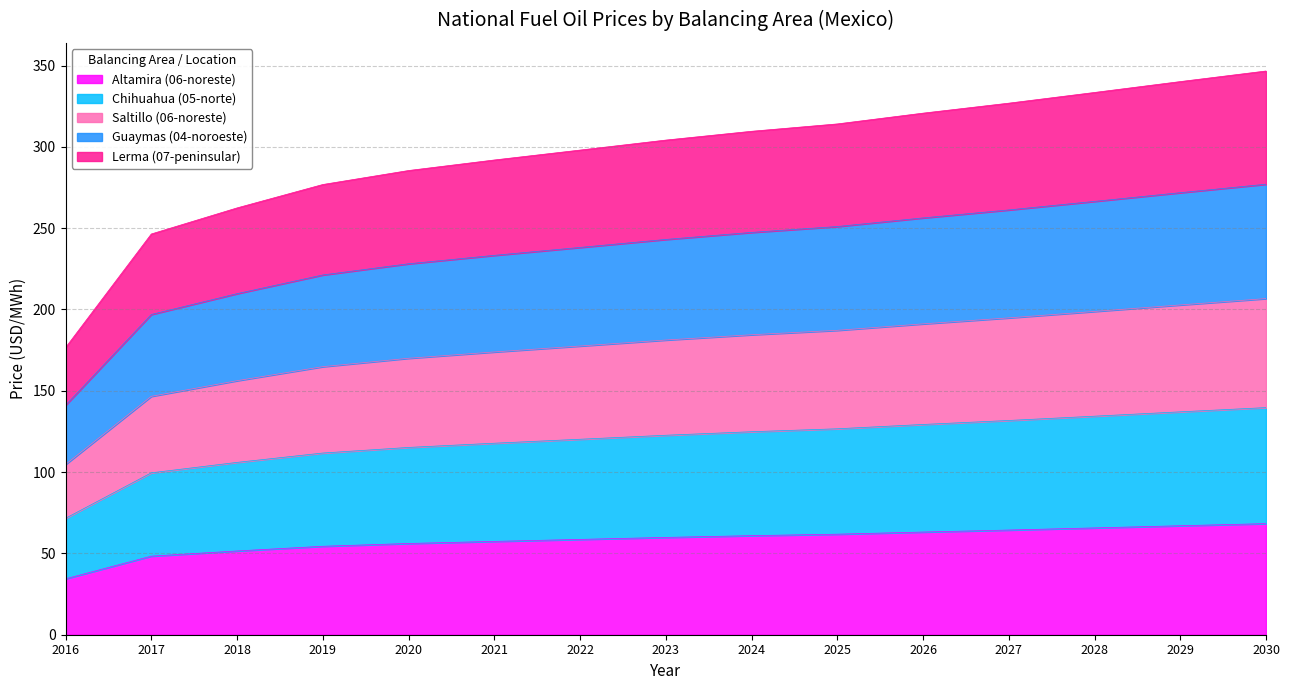

The Chihuahua (05-norte) series shows 199.6 at 2030. True or false?

False